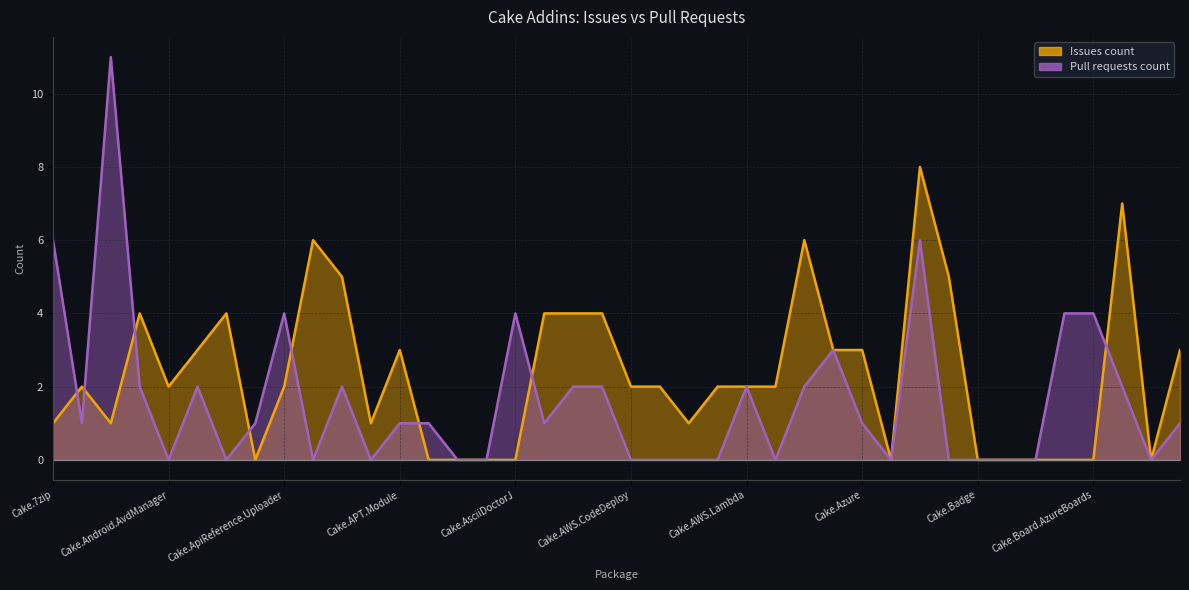

Which series ends up on top after the final intersection of Pull requests count and Issues count?

Issues count